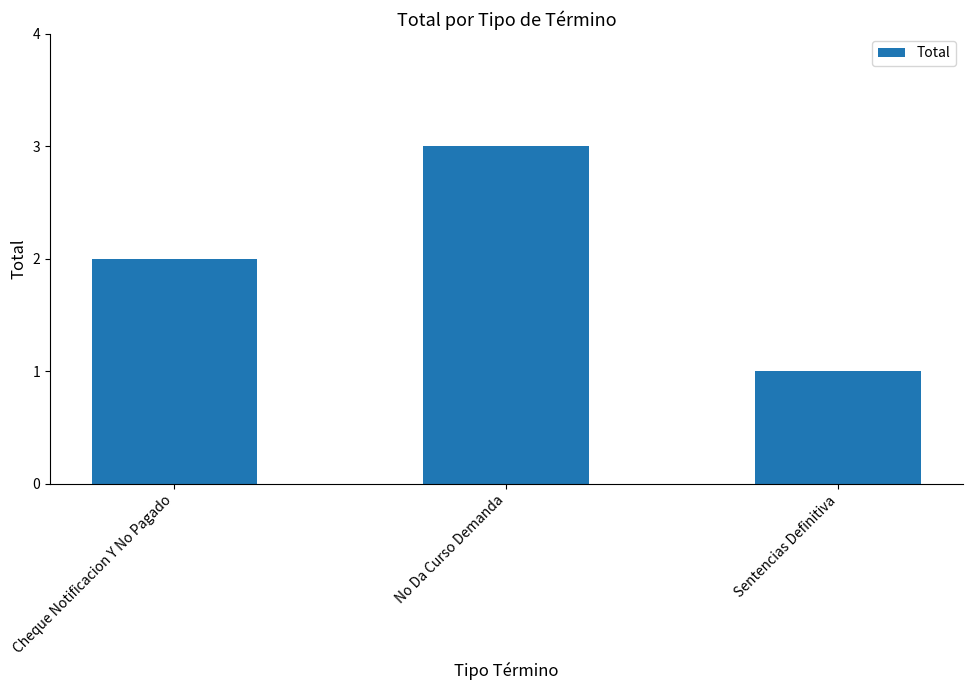

What is the sum of the values at Cheque Notificacion Y No Pagado and No Da Curso Demanda?

5